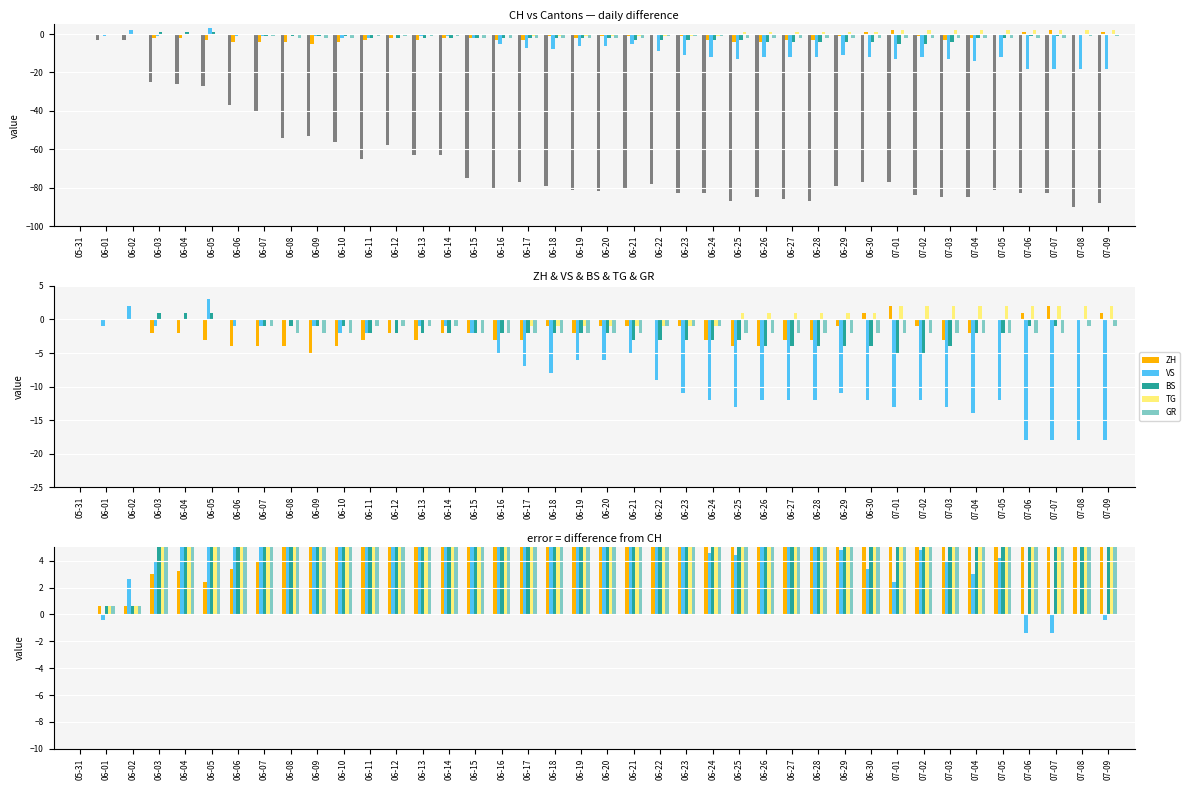

Does the chart contain any negative values?

Yes